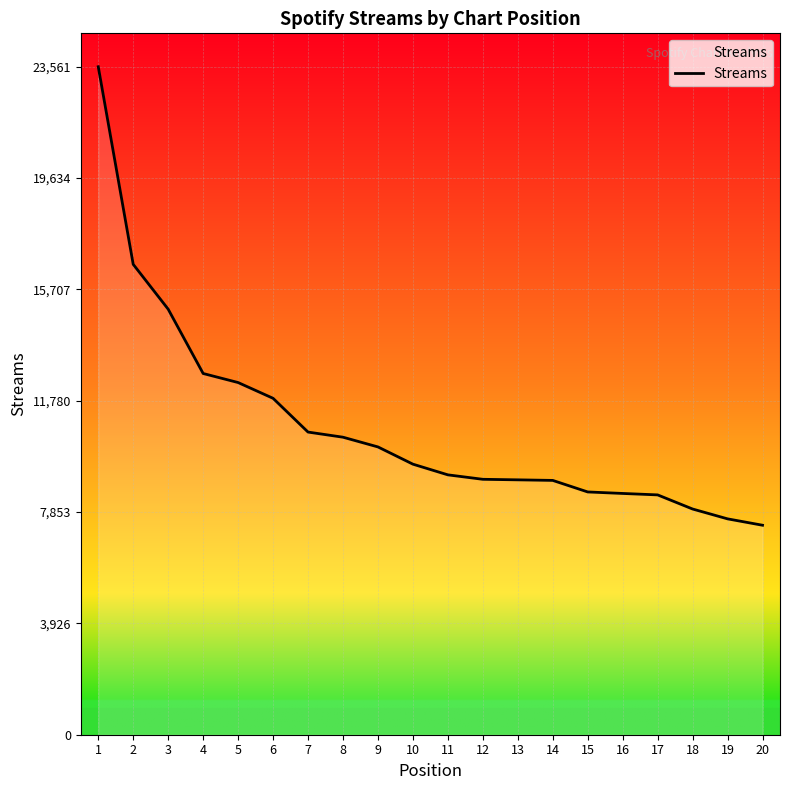

Is this an area chart (filled region under the line)?

No